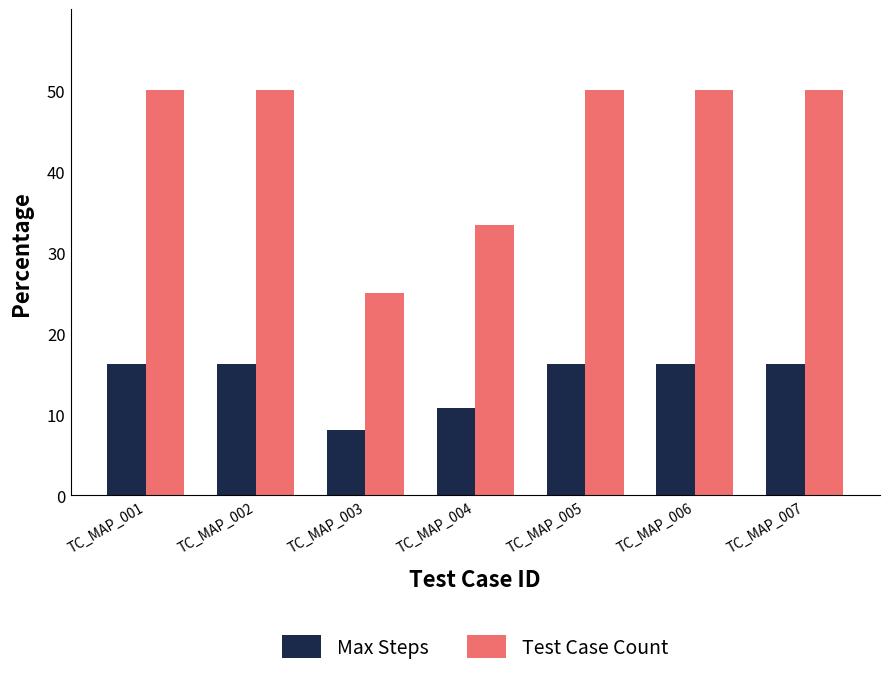

Is it true that Max Steps equals 16.2 at TC_MAP_007?

True